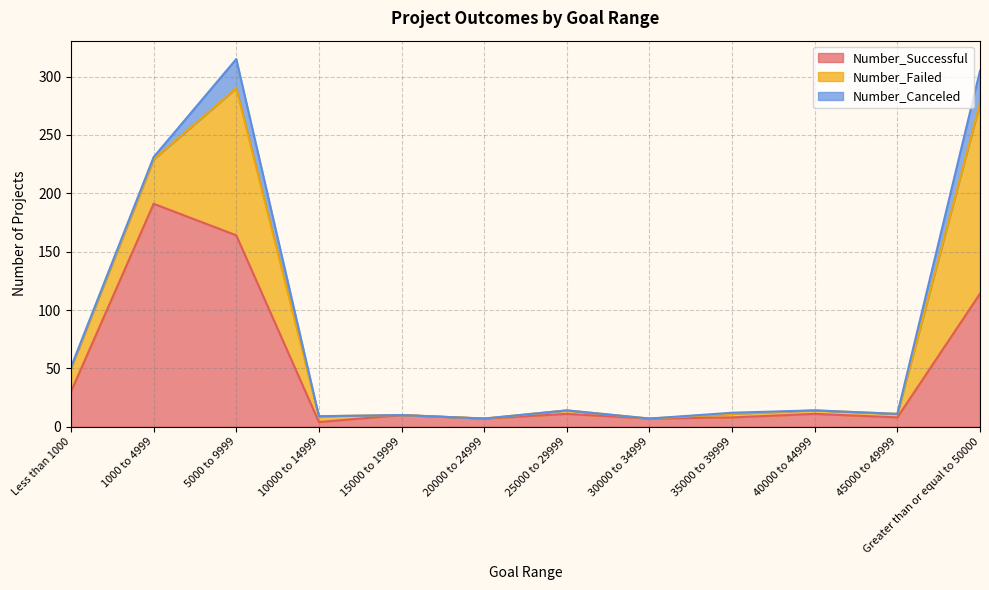

Which series has the largest total across all categories?

Number_Successful